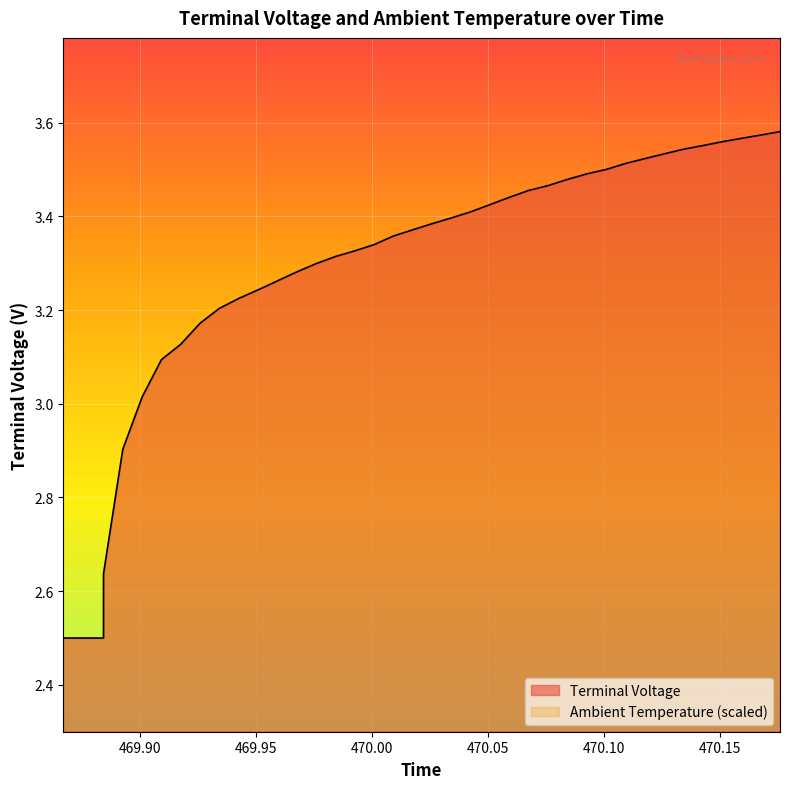

Reading right to left, transcribe all the data shown in this chart.

3.6	3.6	3.6	3.6	3.6	3.5	3.5	3.5	3.5	3.5	3.5	3.5	3.5	3.5	3.4	3.4	3.4	3.4	3.4	3.4	3.4	3.3	3.3	3.3	3.3	3.3	3.3	3.2	3.2	3.2	3.2	3.1	3.1	3.0	2.9	2.6	2.5	2.5	2.5	2.5